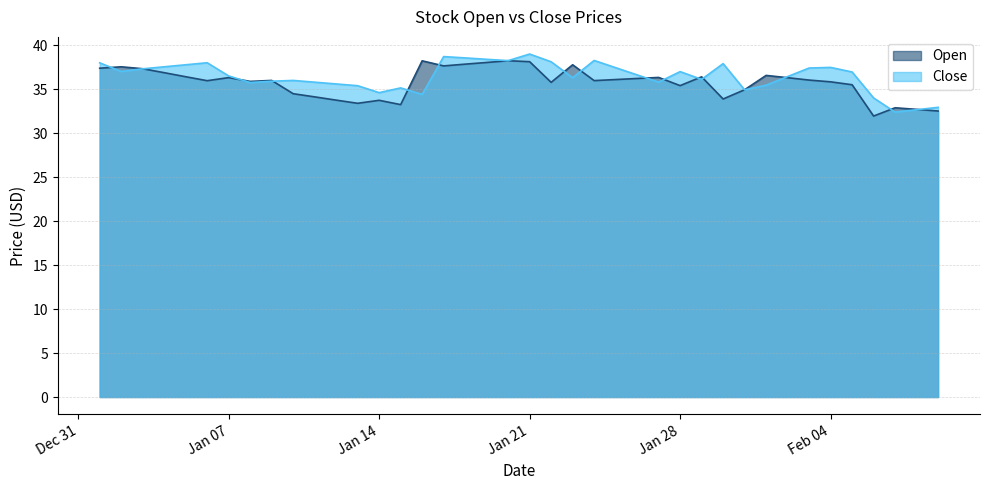

Between which two adjacent categories do Close and Open first intersect?

2025-01-01 and 2025-01-02